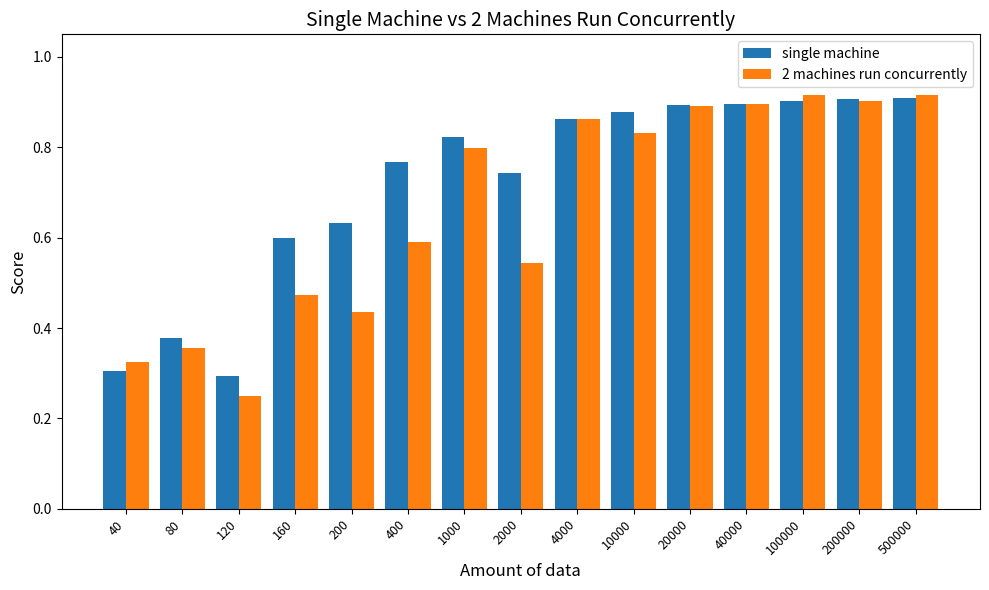

What is the sum of all 2 machines run concurrently values?

10.0